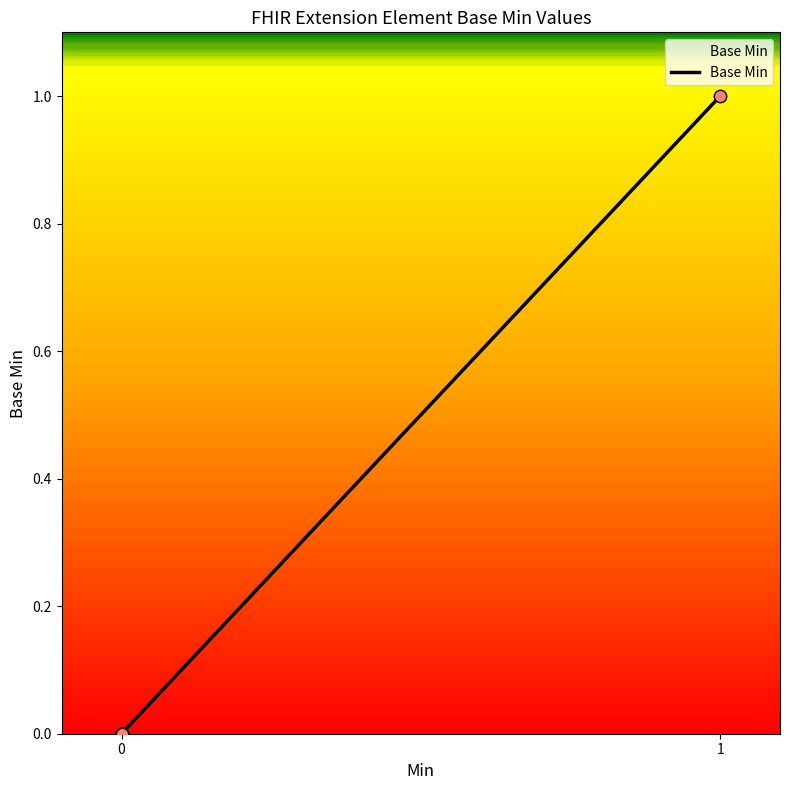

What is the change in value from Extension to Extension.url?

+1